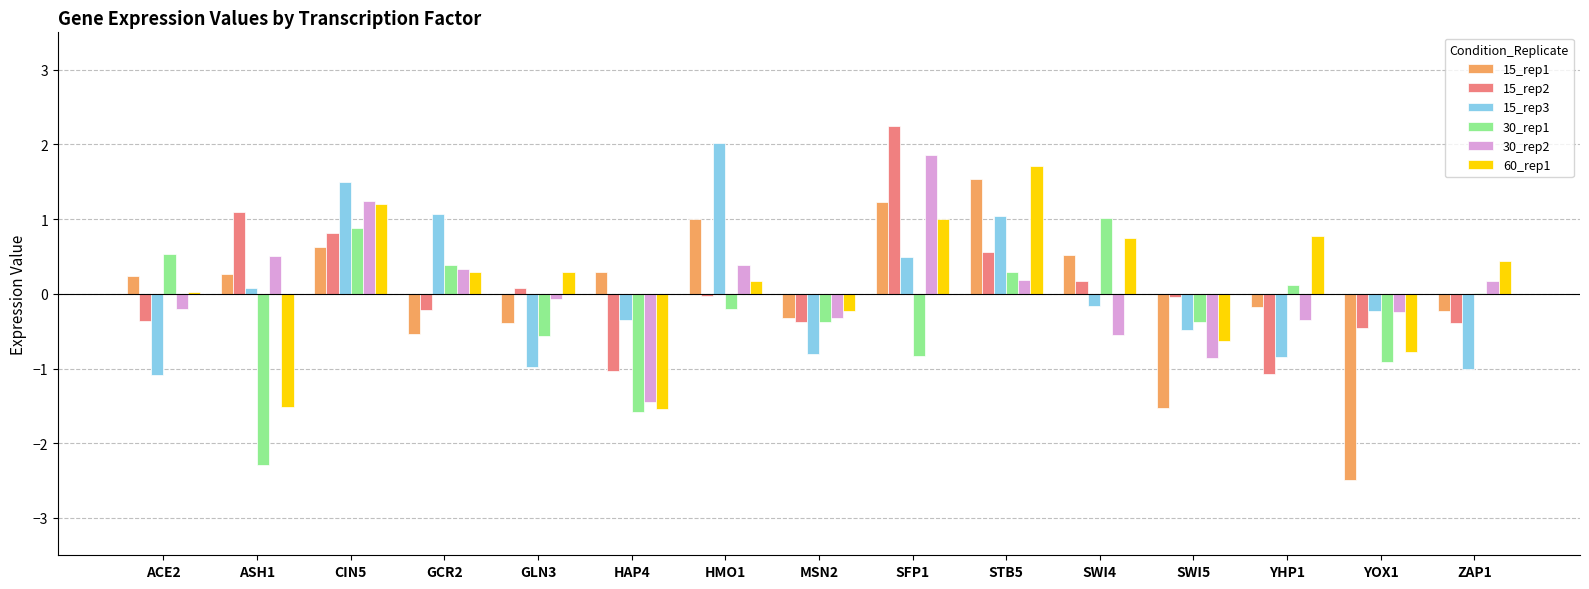

Which category has the highest value in the 30_rep2 series?

SFP1